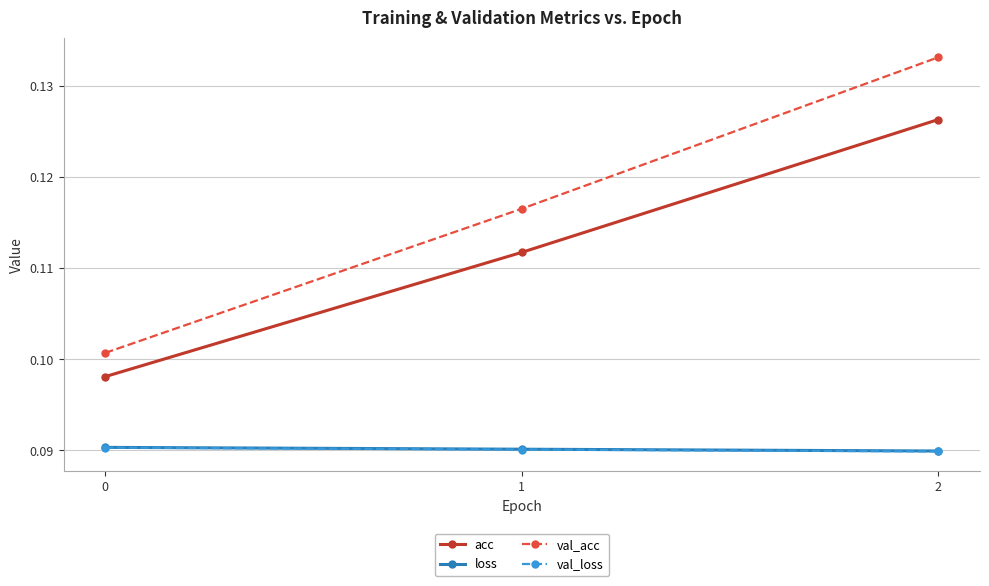

The value of acc at 0 is 0.2. True or false?

False